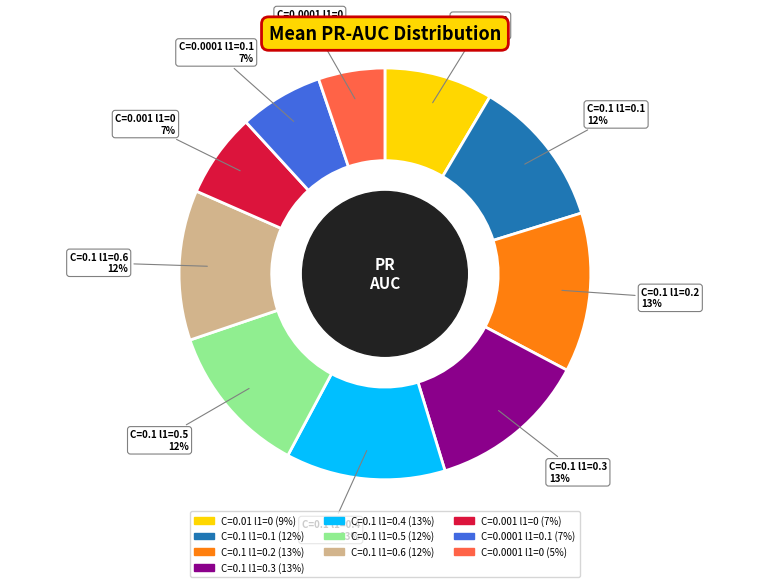

To the nearest percent, what is the average slice percentage?

10%